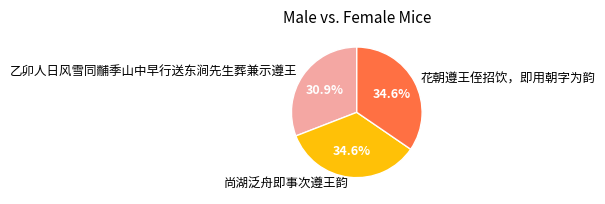

Between 乙卯人日风雪同黼季山中早行送东涧先生葬兼示遵王 and 尚湖泛舟即事次遵王韵, which is larger?

尚湖泛舟即事次遵王韵